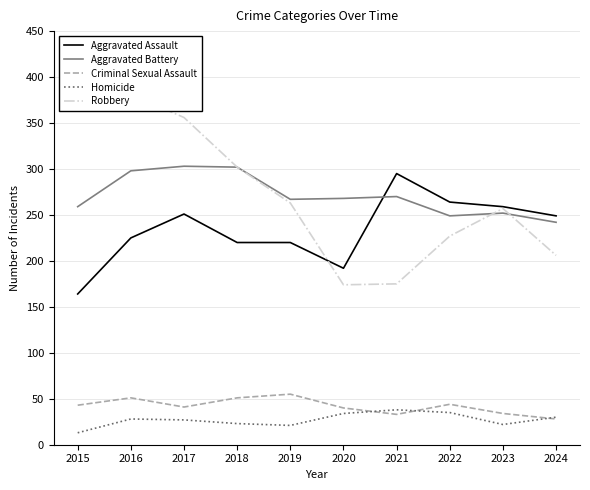

The value of Robbery at 2021 is 258. True or false?

False